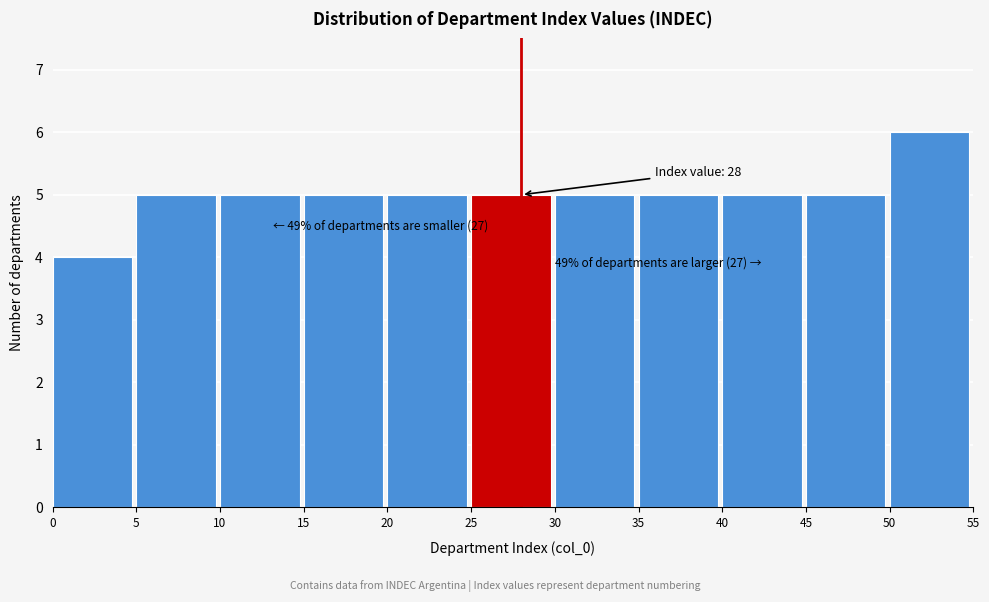

Which range on the x-axis has the tallest bar?

50 to 55